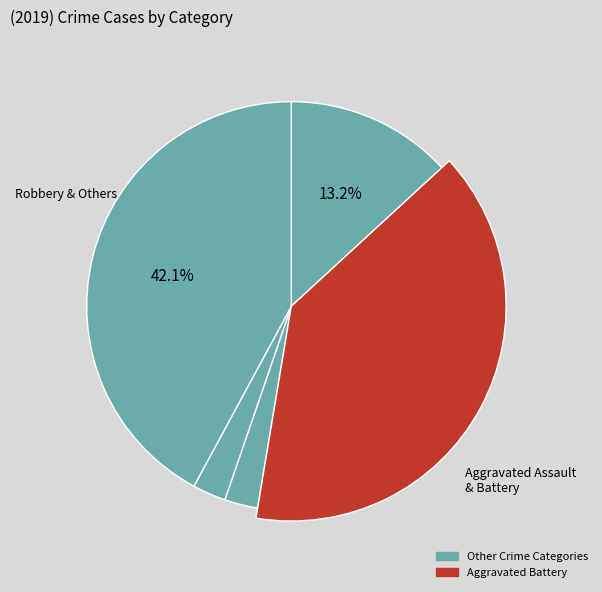

How many slices are in this pie chart?

5